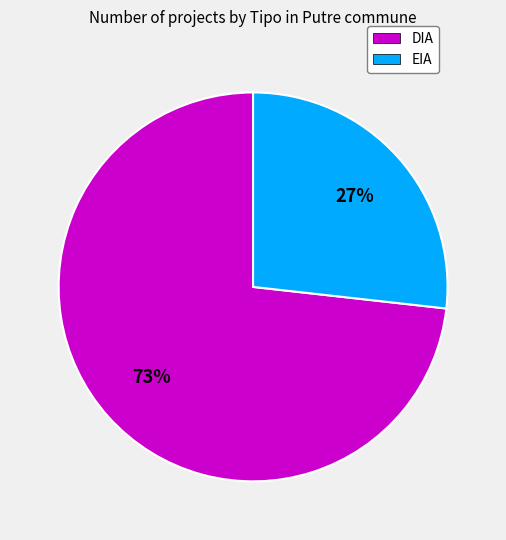

Which slice is the smallest?

EIA